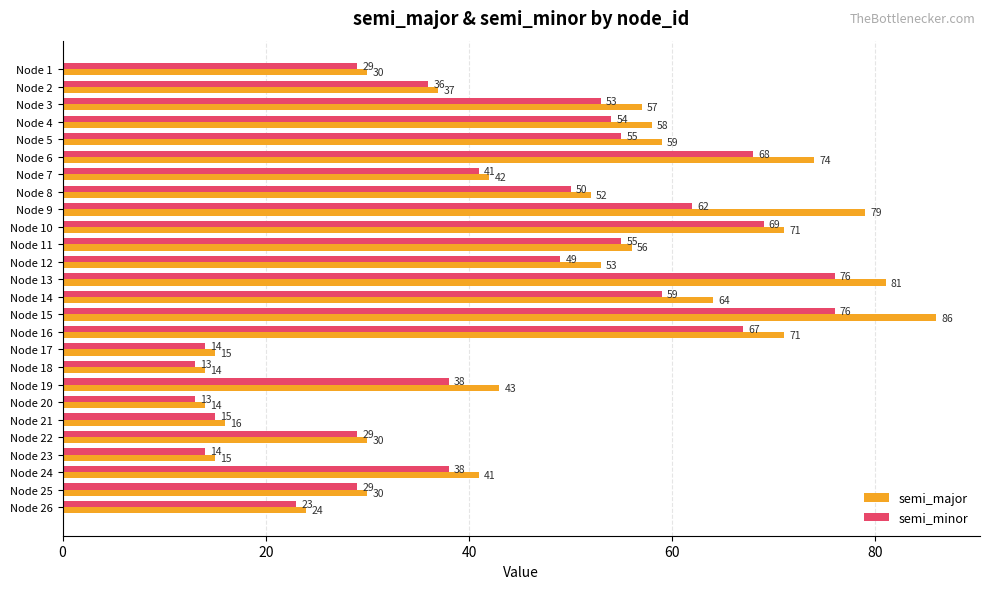

At how many categories does at least one series exceed 35?

17